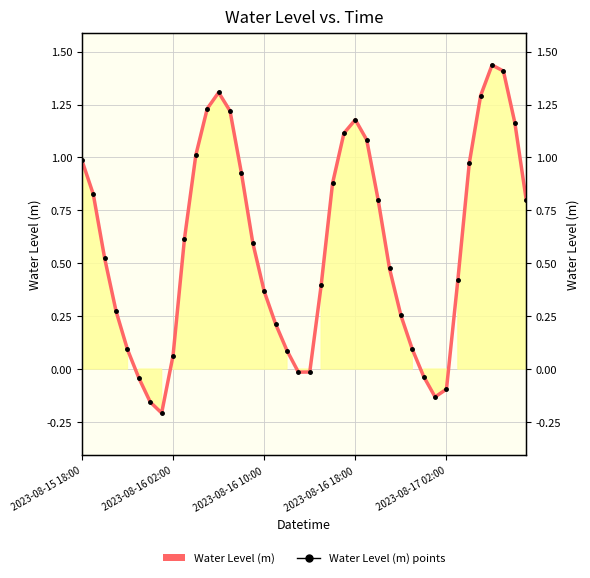

How many series are shown in this chart?

2